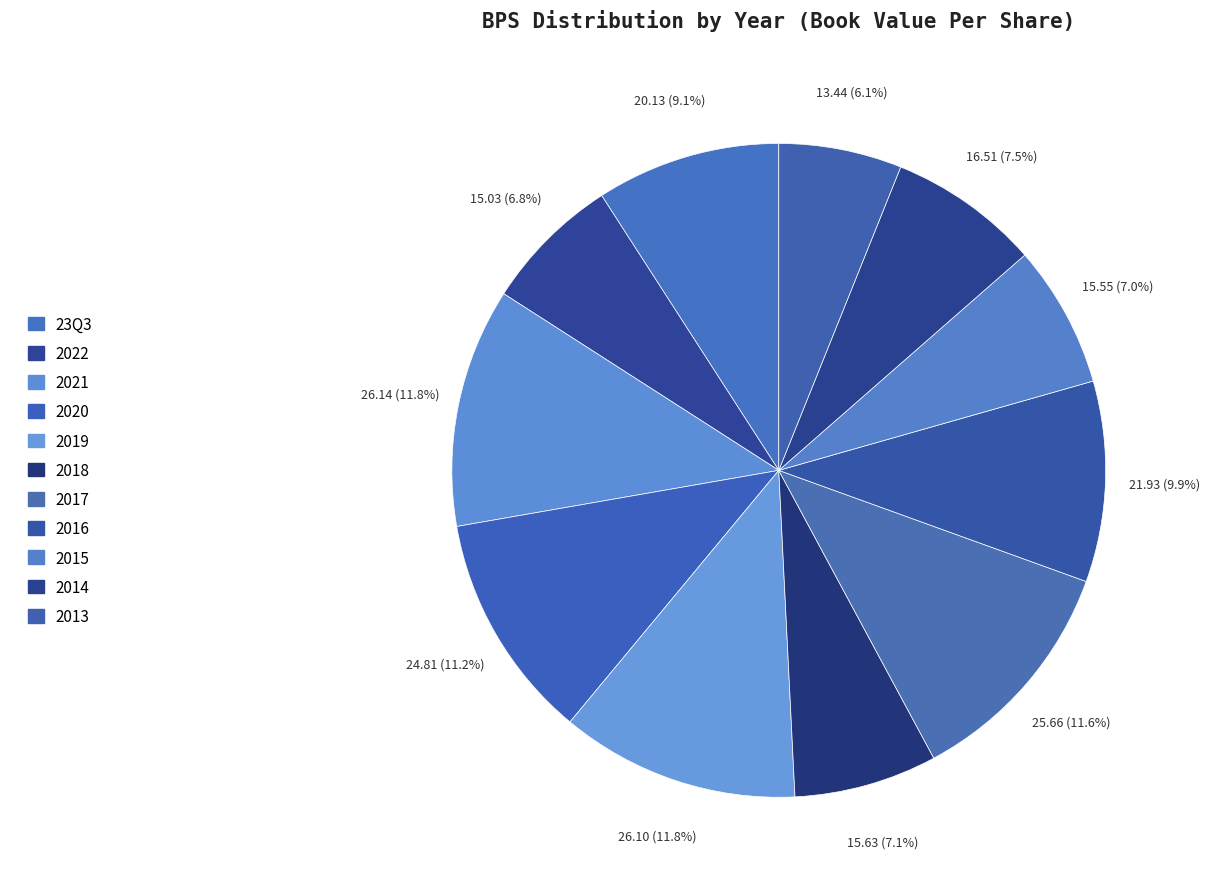

Does any single category account for the majority?

No